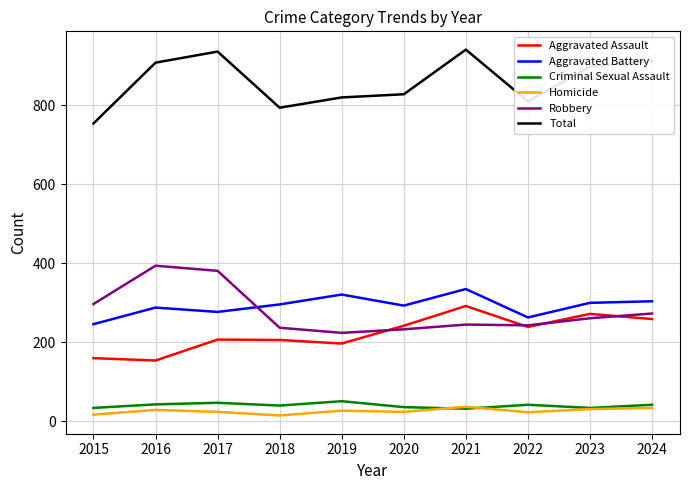

What is the difference between the maximum and second lowest values in the Aggravated Assault series?

132